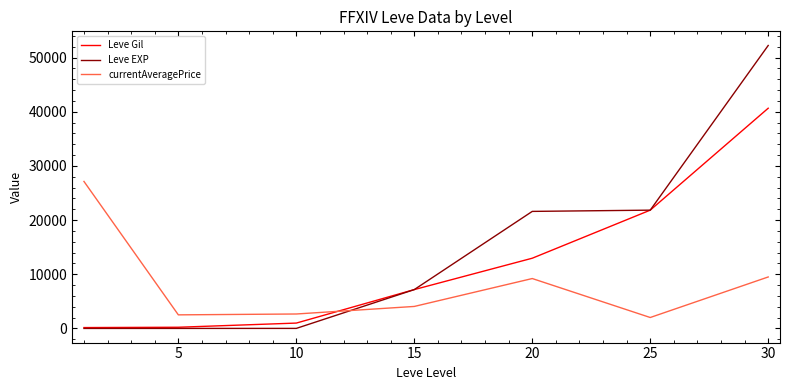

List the series in order of their peak value, lowest first.

currentAveragePrice, Leve Gil, Leve EXP